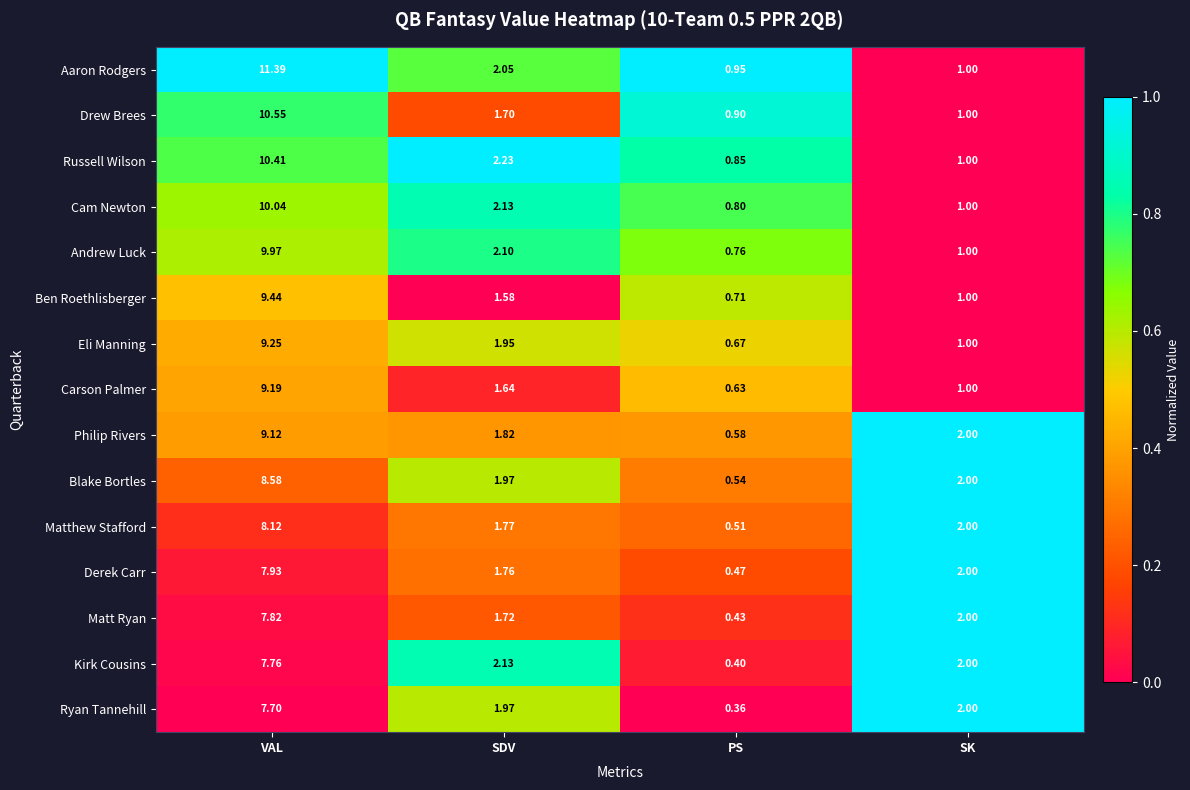

Which series has the largest total across all categories?

Aaron Rodgers